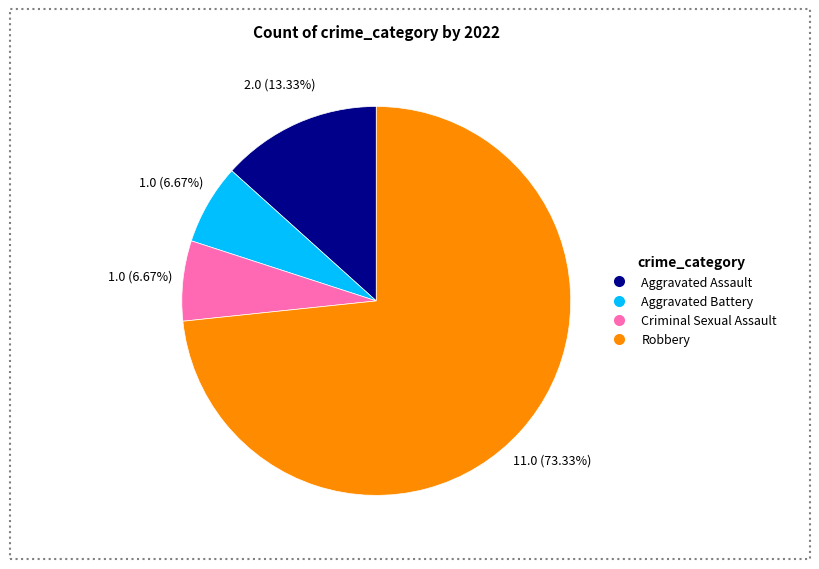

What percentage is the Robbery slice, to the nearest percent?

73%